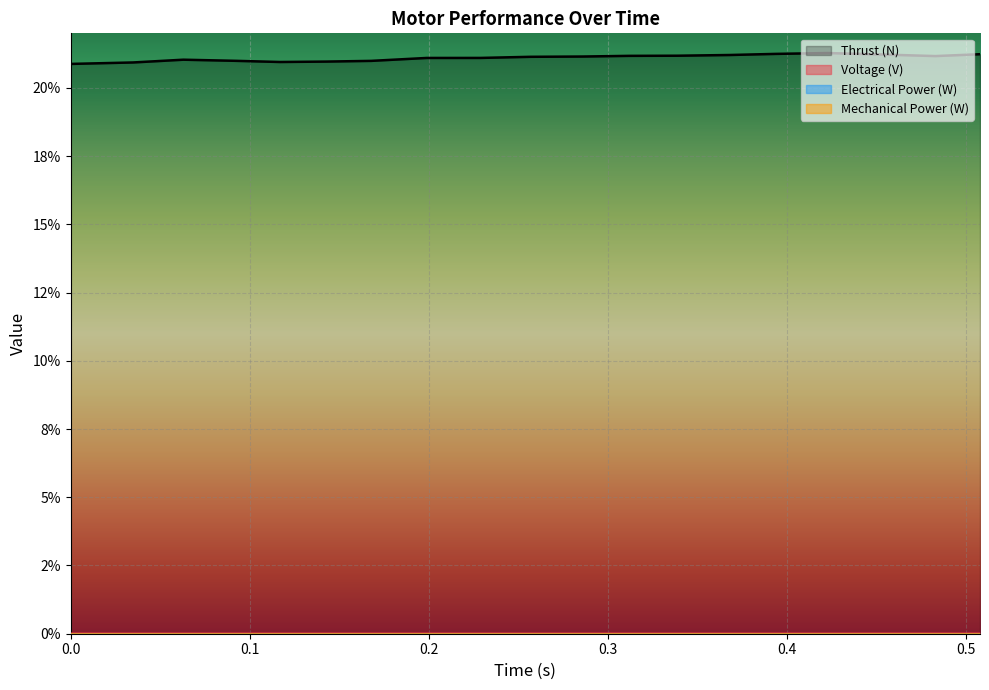

What is the minimum value for Thrust (N)?

0.2